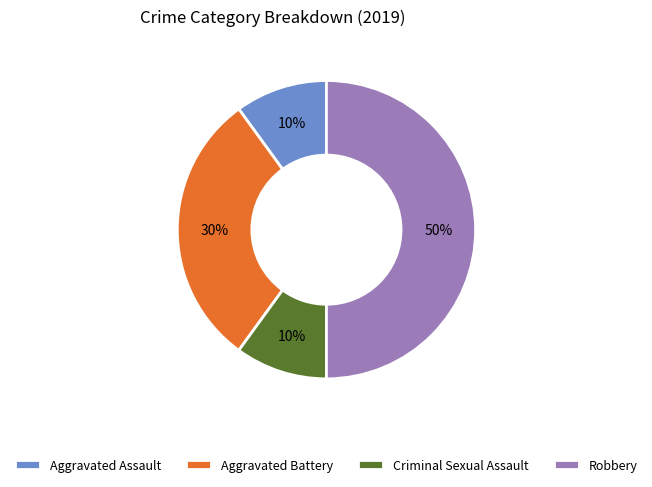

To the nearest percent, what percentage of the pie is Aggravated Battery?

30%